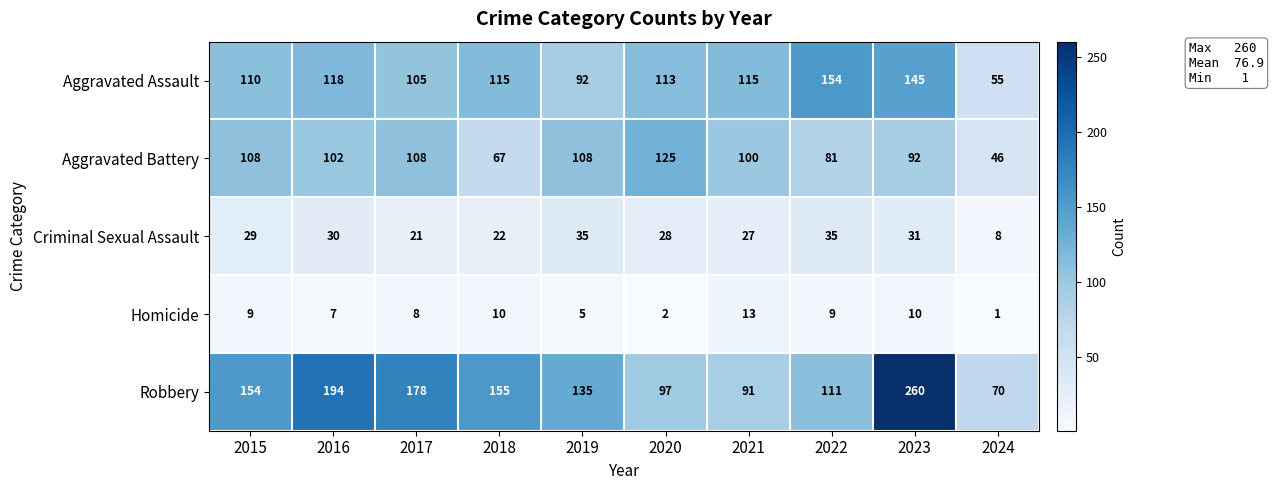

At which category does the chart reach its peak across all series?

2023